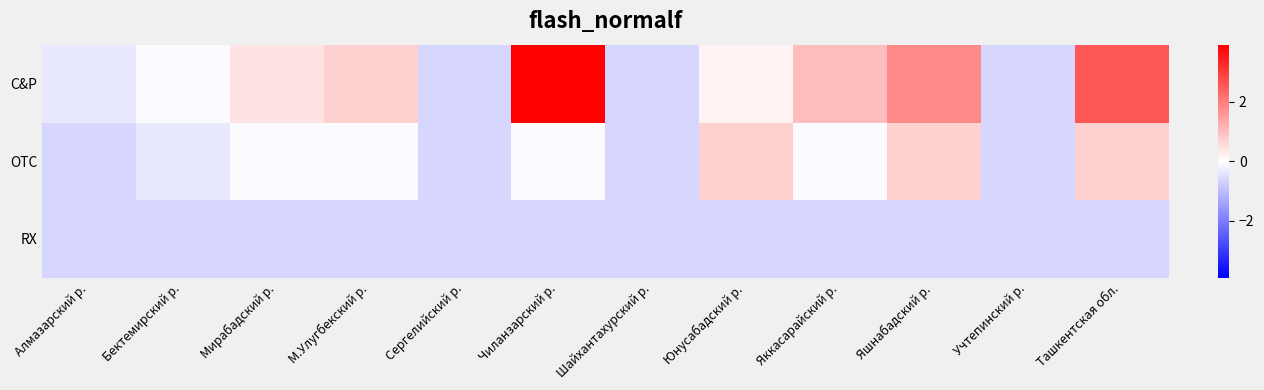

Reading left to right, list all the values displayed in this chart.

C&P: Алмазарский р.=-0.3	Бектемирский р.=-0.1	Мирабадский р.=0.5	М.Улугбекский р.=0.7	Сергелийский р.=-0.6	Чиланзарский р.=3.9	Шайхантахурский р.=-0.6	Юнусабадский р.=0.2	Яккасарайский р.=1.0	Яшнабадский р.=1.8	Учтепинский р.=-0.6	Ташкентская обл.=2.6
OTC: Алмазарский р.=-0.6	Бектемирский р.=-0.3	Мирабадский р.=-0.1	М.Улугбекский р.=-0.1	Сергелийский р.=-0.6	Чиланзарский р.=-0.1	Шайхантахурский р.=-0.6	Юнусабадский р.=0.7	Яккасарайский р.=-0.1	Яшнабадский р.=0.7	Учтепинский р.=-0.6	Ташкентская обл.=0.7
RX: Алмазарский р.=-0.6	Бектемирский р.=-0.6	Мирабадский р.=-0.6	М.Улугбекский р.=-0.6	Сергелийский р.=-0.6	Чиланзарский р.=-0.6	Шайхантахурский р.=-0.6	Юнусабадский р.=-0.6	Яккасарайский р.=-0.6	Яшнабадский р.=-0.6	Учтепинский р.=-0.6	Ташкентская обл.=-0.6